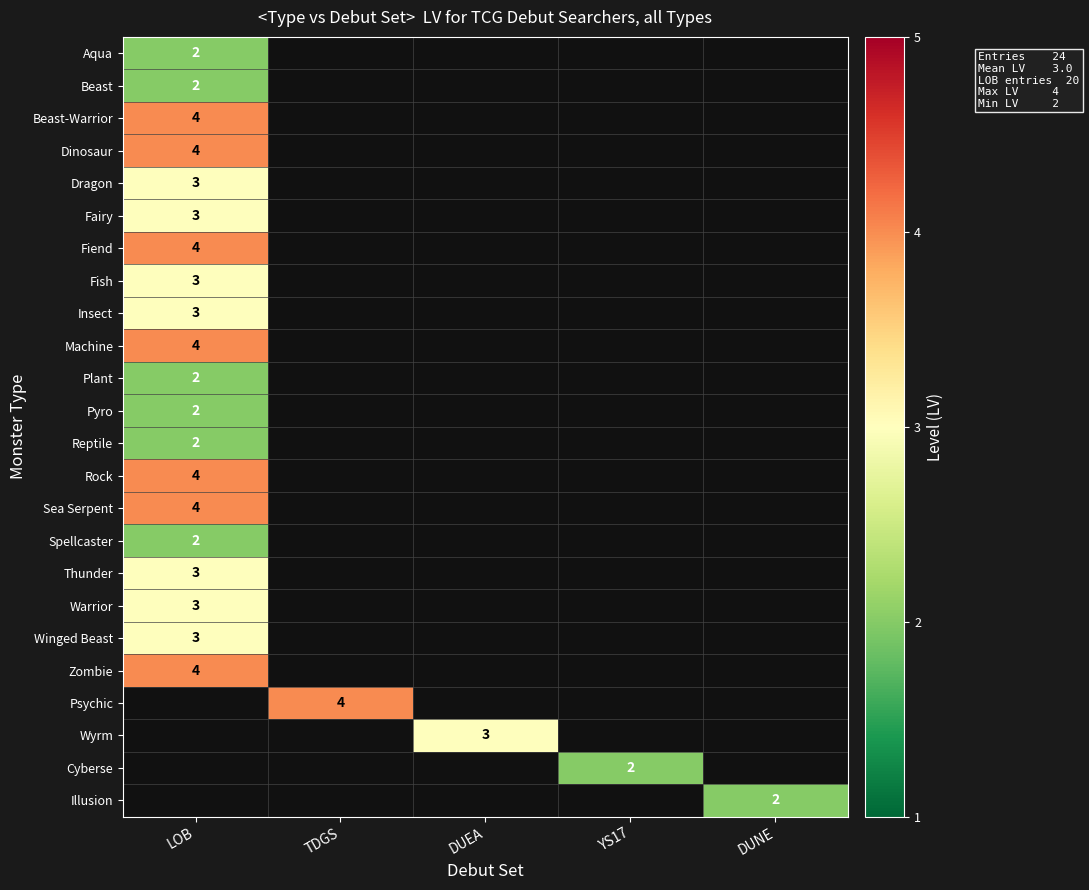

True or false: Insect has a value of 3 at LOB.

True